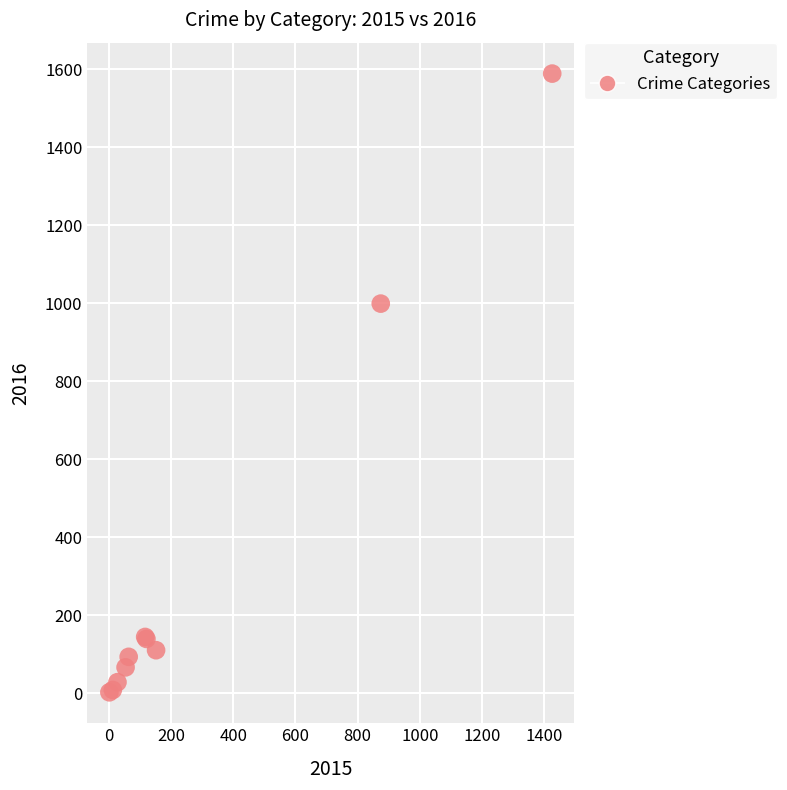

What Y value in the scatter plot is closest to 795?

999